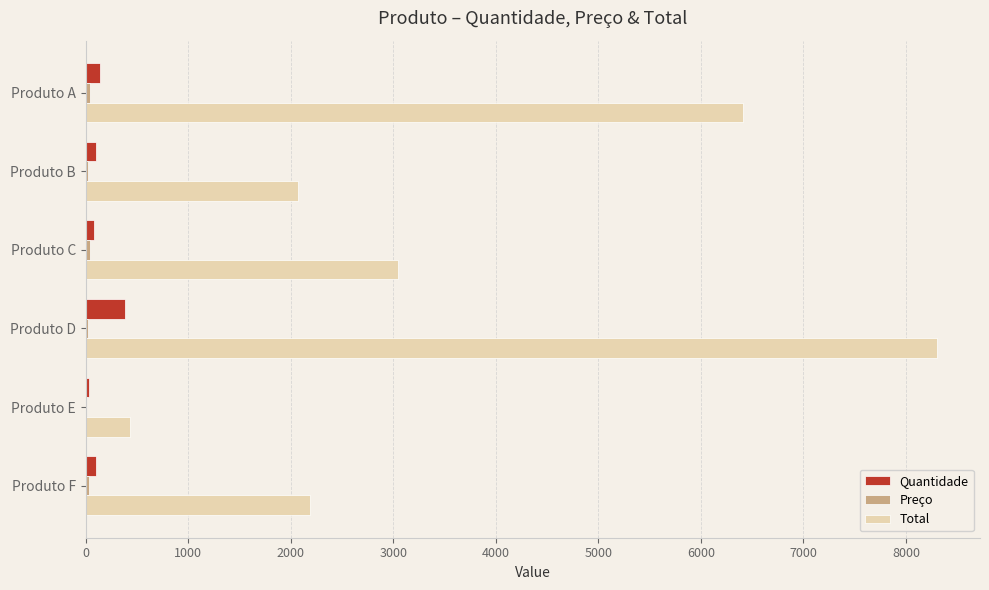

Where is Total nearest to the value 4367?

Produto C